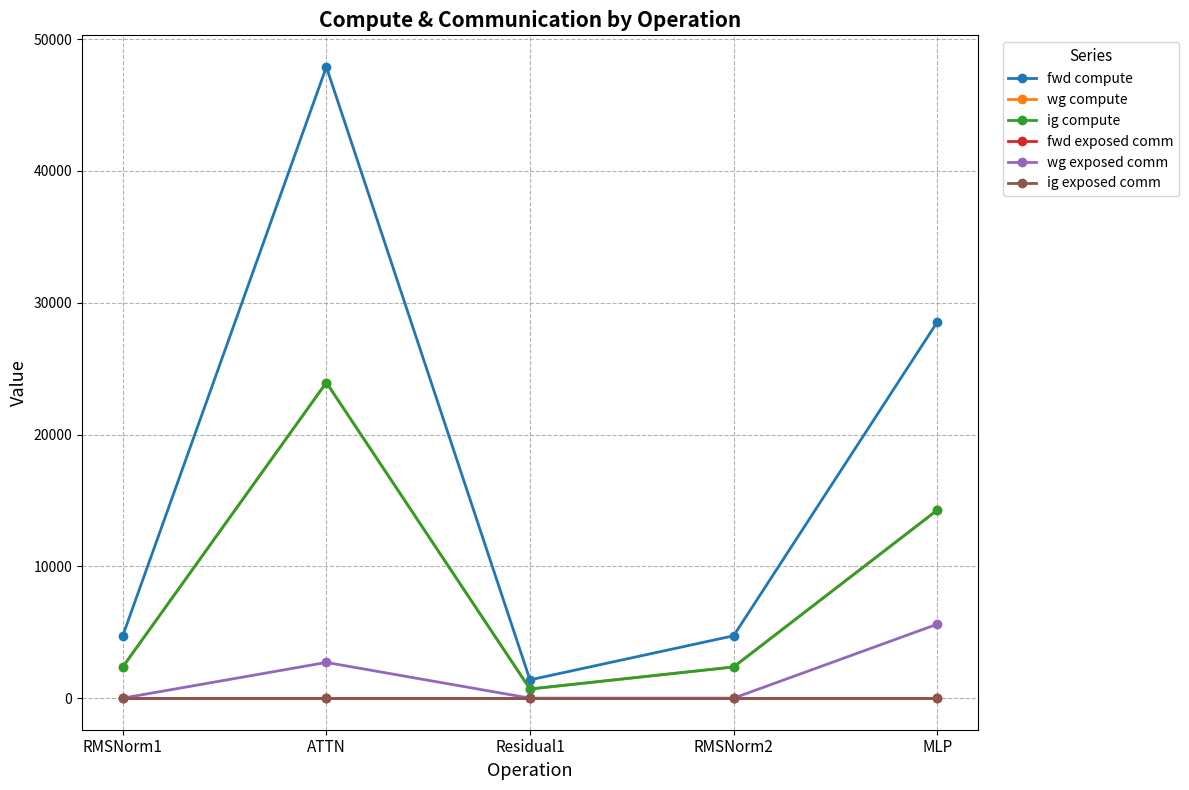

Which series changed the most between ATTN and MLP?

fwd compute